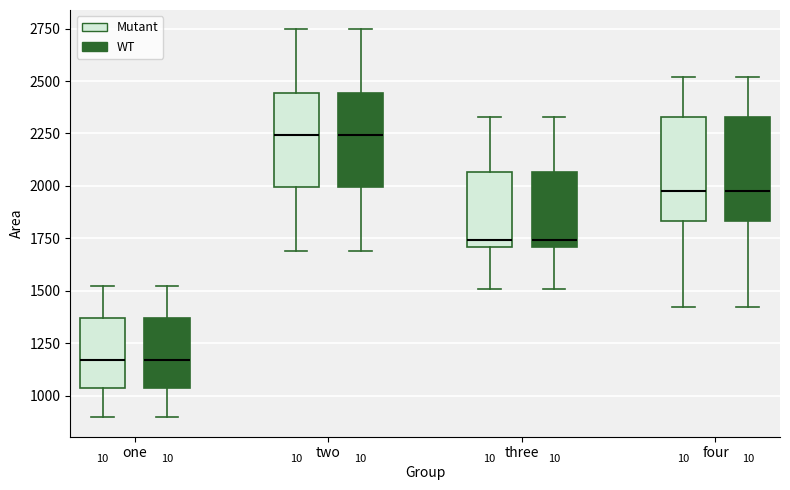

Where is the upper edge of the box for three (WT) on the y-axis? The values are not printed on the chart, so give them approximately, as read against the axis.

2050